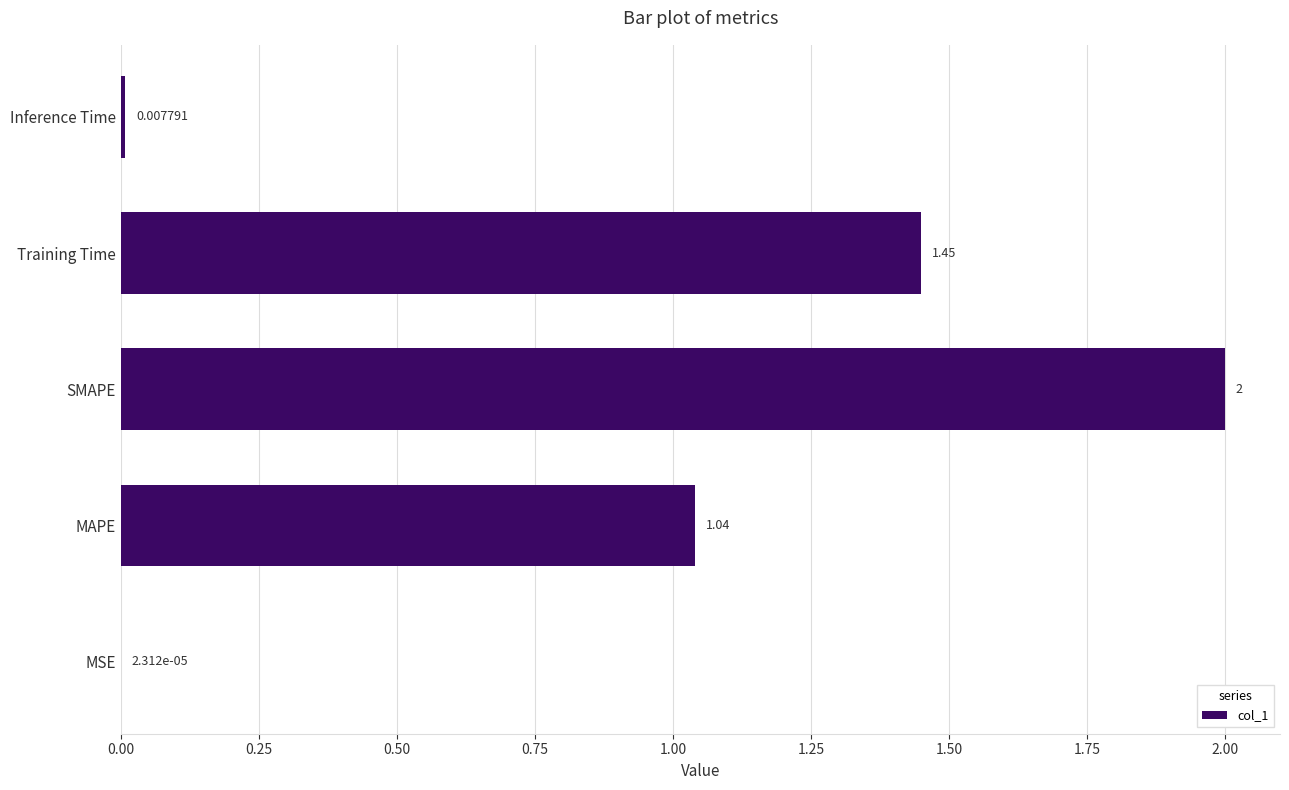

What is the greatest value displayed?

2.0